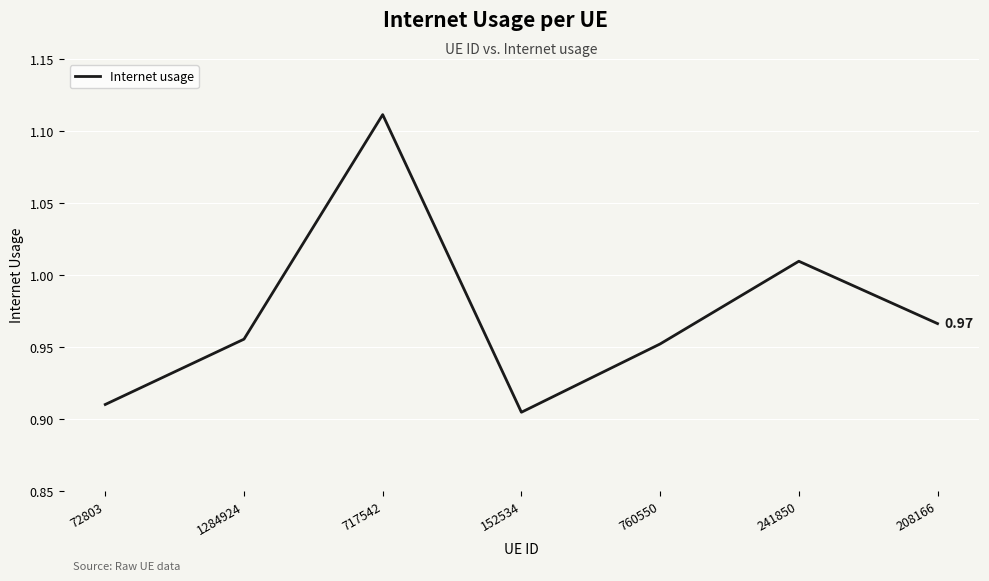

Between 760550 and 152534, which is larger?

760550